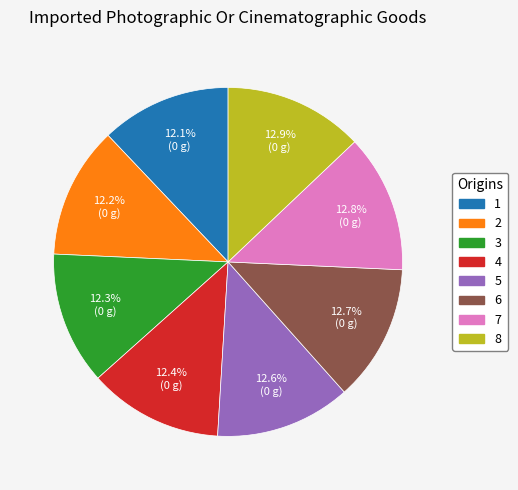

Does any single category account for the majority?

No